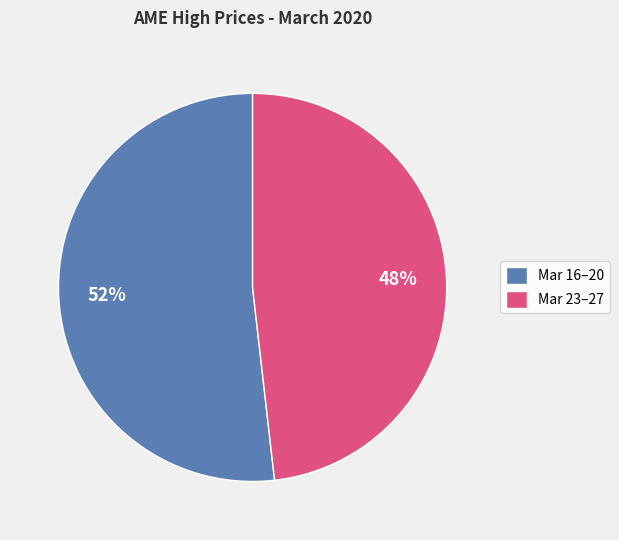

What percentage is the Mar 23–27 slice, to the nearest percent?

48%